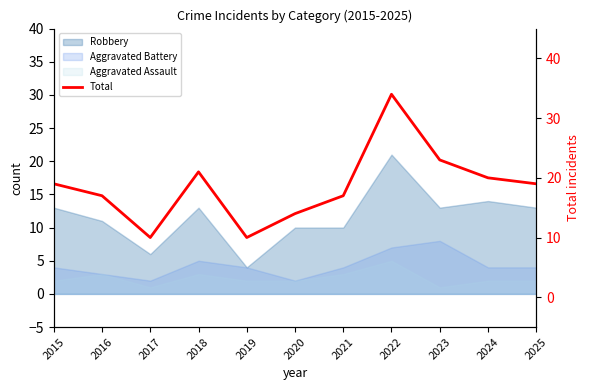

At which category does the chart reach its minimum across all series?

2017